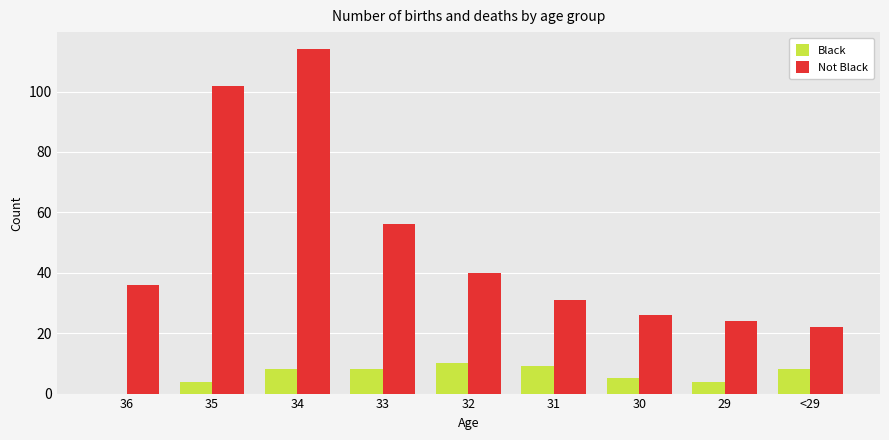

Is the value of Not Black at 30 greater than the value of Black at <29?

Yes